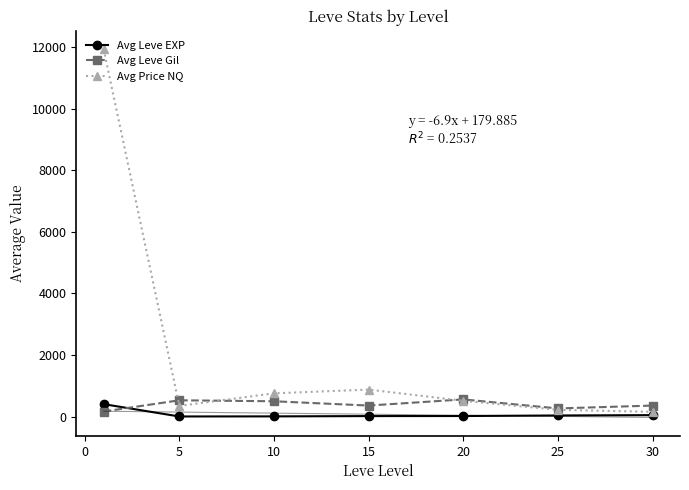

What is the maximum value for Avg Price NQ?

11942.4